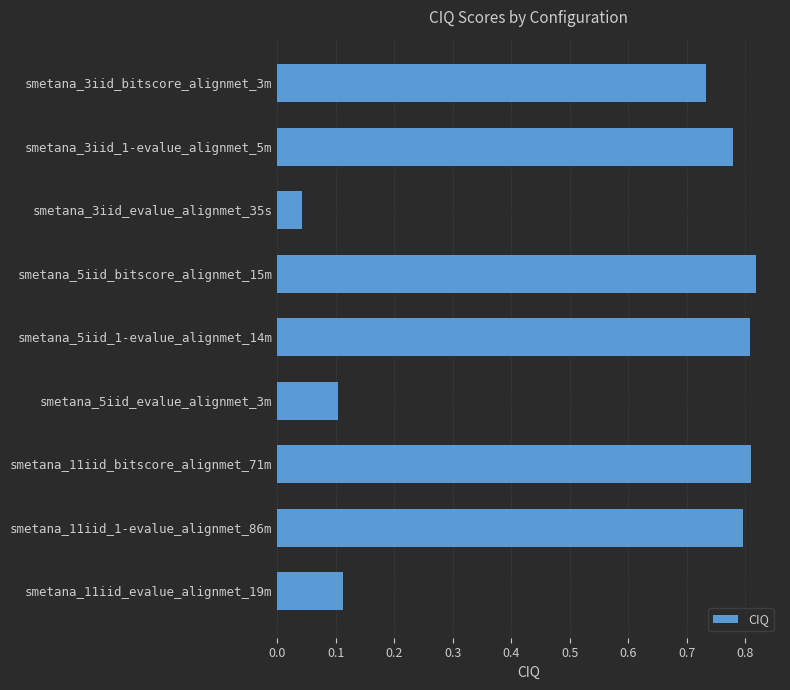

Is it true that the value at smetana_11iid_bitscore_alignmet_71m is 0.8?

True